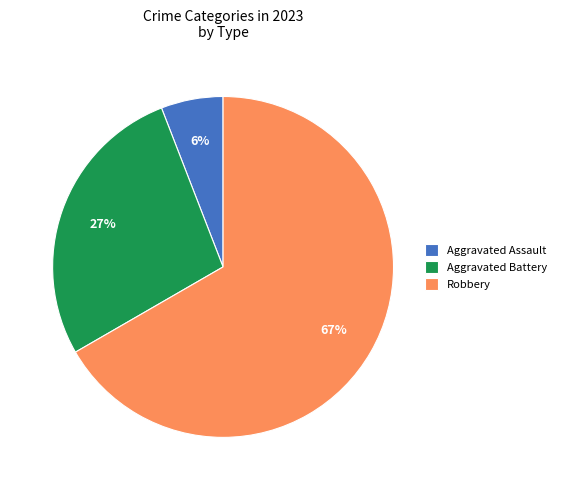

How many slices are in this pie chart?

3